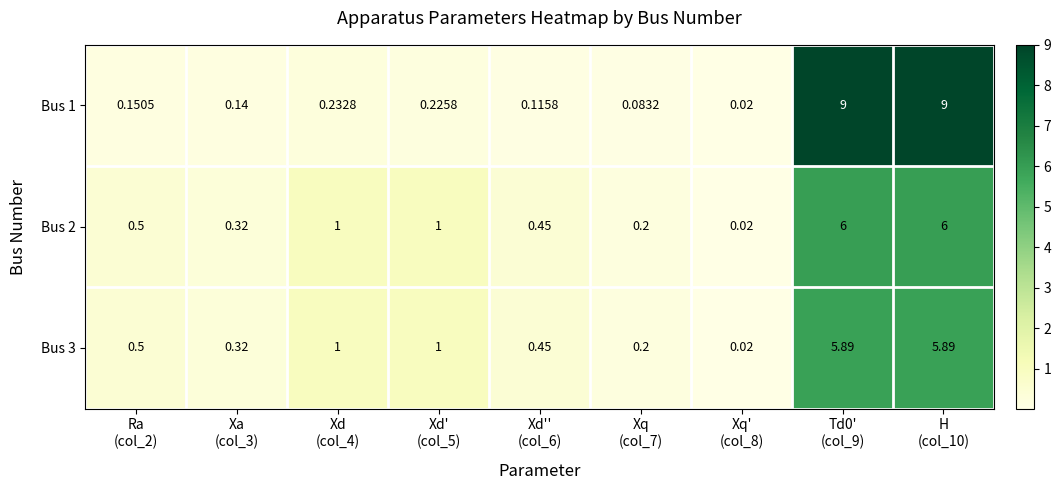

Reading right to left, what are all the values shown in this chart?

Bus 1: H
(col_10)=9.0	Td0'
(col_9)=9.0	Xq'
(col_8)=0.0	Xq
(col_7)=0.1	Xd''
(col_6)=0.1	Xd'
(col_5)=0.2	Xd
(col_4)=0.2	Xa
(col_3)=0.1	Ra
(col_2)=0.2
Bus 2: H
(col_10)=6.0	Td0'
(col_9)=6.0	Xq'
(col_8)=0.0	Xq
(col_7)=0.2	Xd''
(col_6)=0.5	Xd'
(col_5)=1.0	Xd
(col_4)=1.0	Xa
(col_3)=0.3	Ra
(col_2)=0.5
Bus 3: H
(col_10)=5.9	Td0'
(col_9)=5.9	Xq'
(col_8)=0.0	Xq
(col_7)=0.2	Xd''
(col_6)=0.5	Xd'
(col_5)=1.0	Xd
(col_4)=1.0	Xa
(col_3)=0.3	Ra
(col_2)=0.5